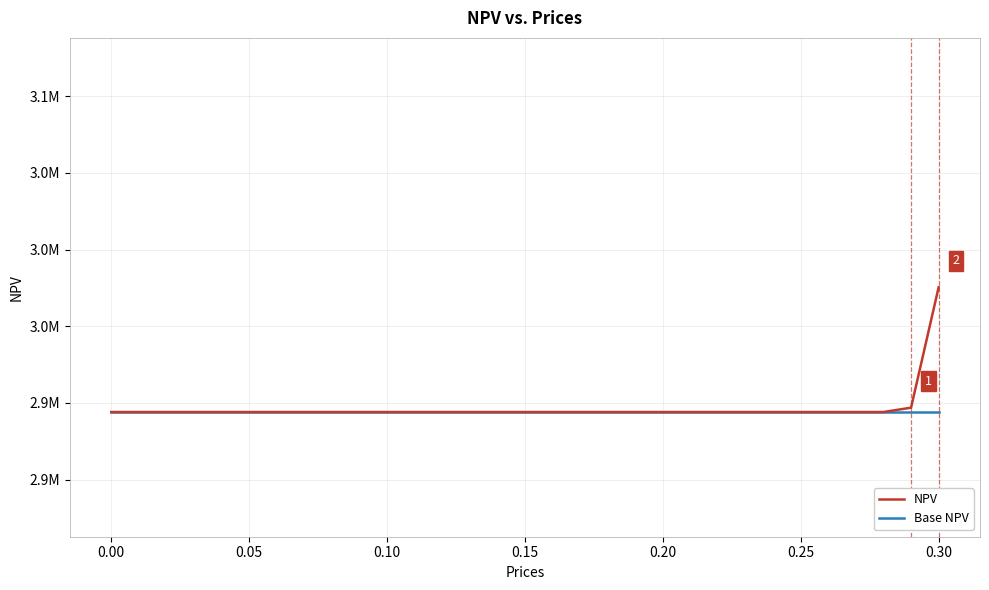

Is this an area chart (filled region under the line)?

No